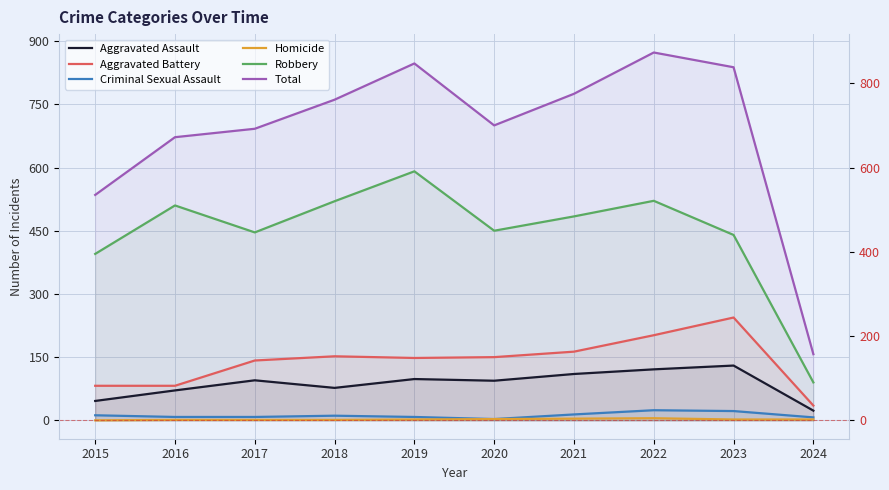

Which series has the largest total across all categories?

Total